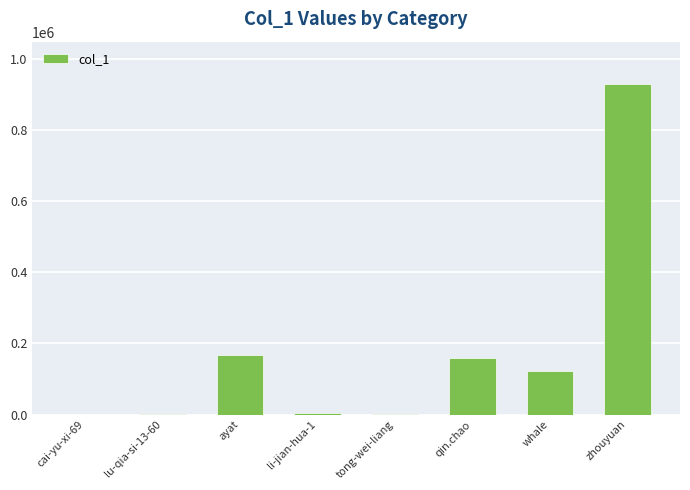

What is the change in value from cai-yu-xi-69 to whale?

+123228